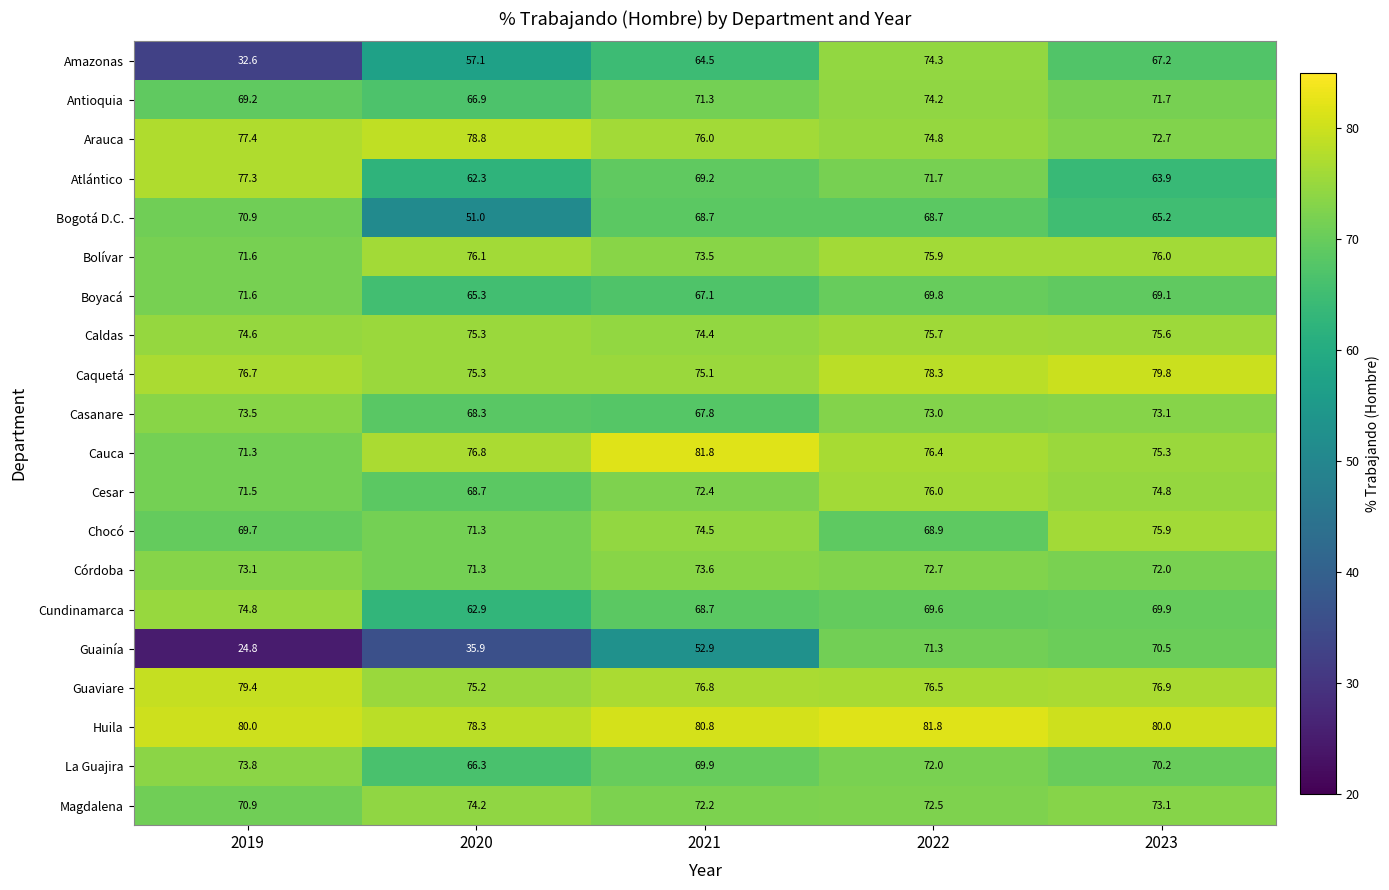

What is the minimum value for Atlántico?

62.3